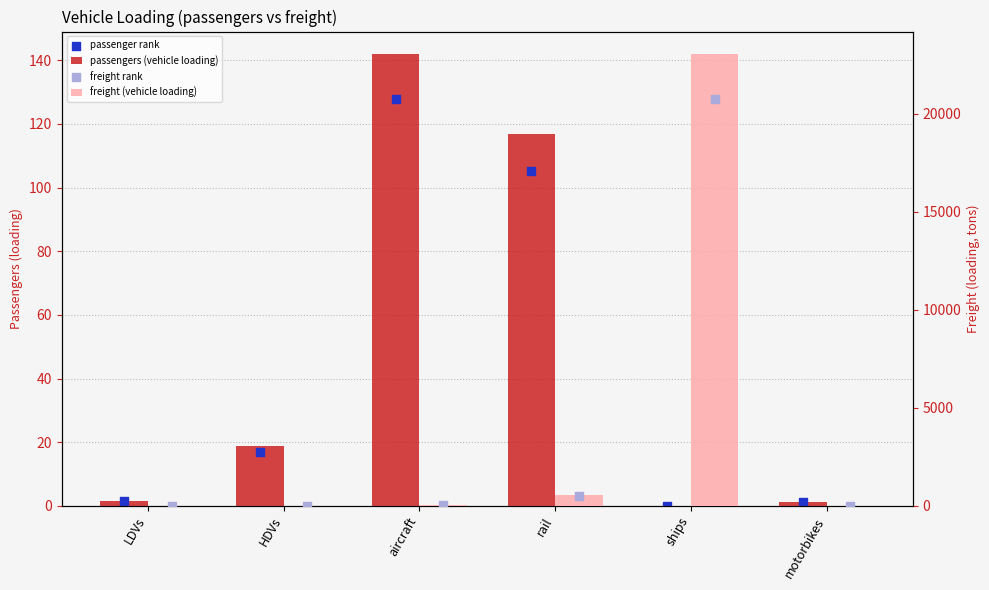

Which series contains the highest Y value?

freight (vehicle loading)